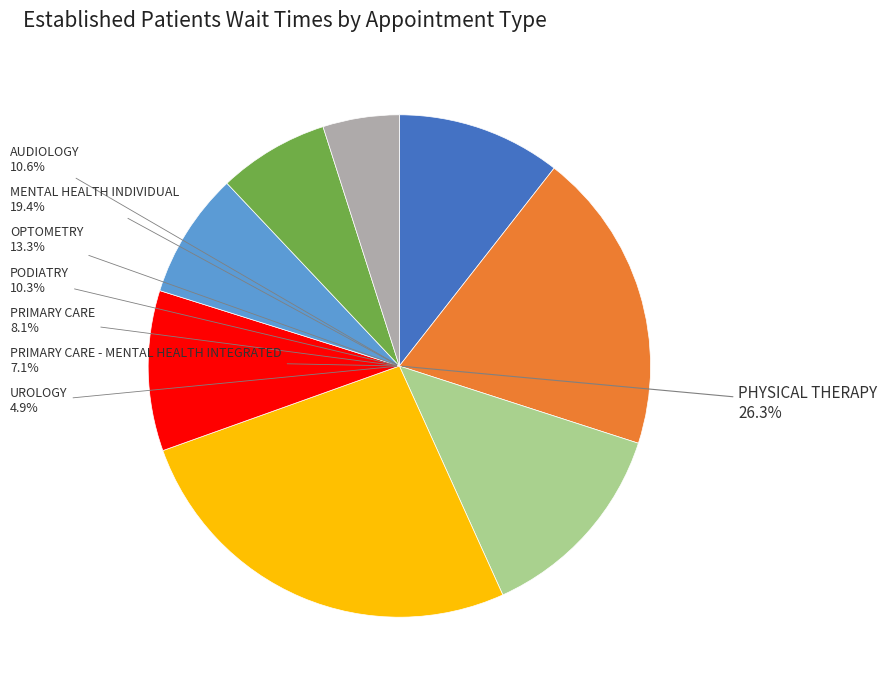

How many segments does this pie chart have?

8